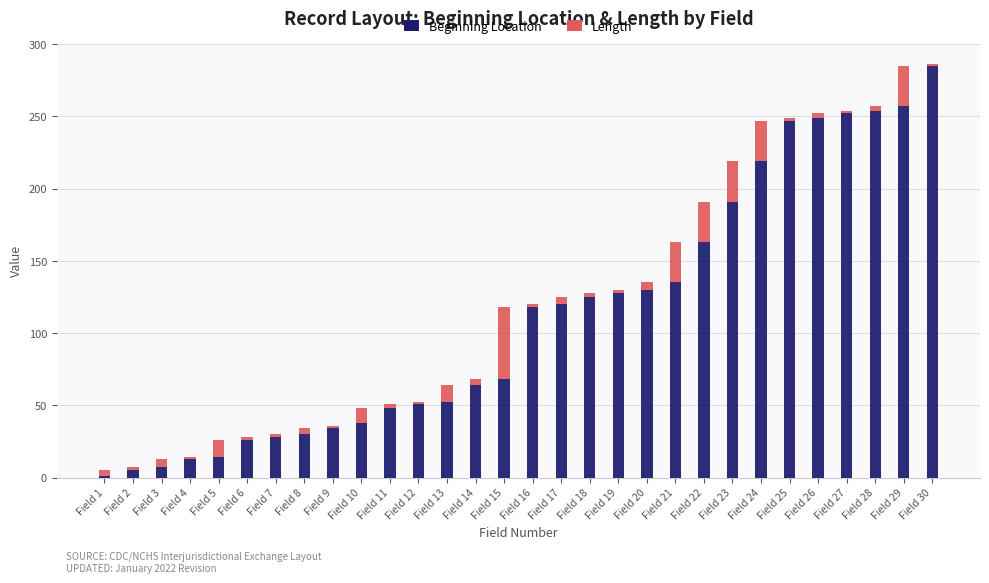

What is the difference between the maximum and minimum values in the Beginning Location series?

284